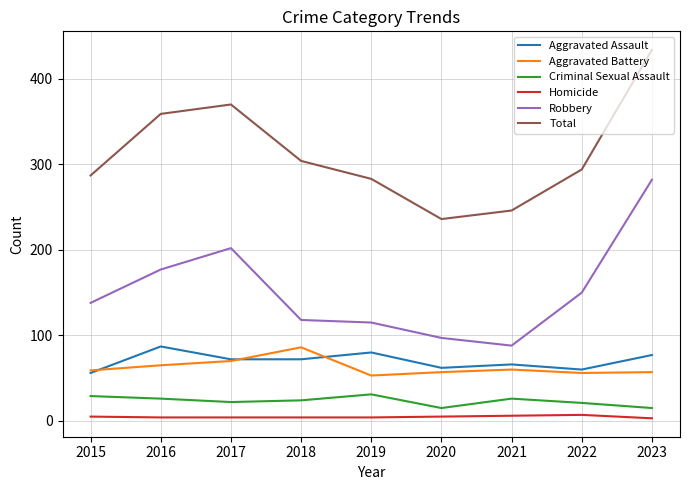

What is the maximum value for Criminal Sexual Assault?

31